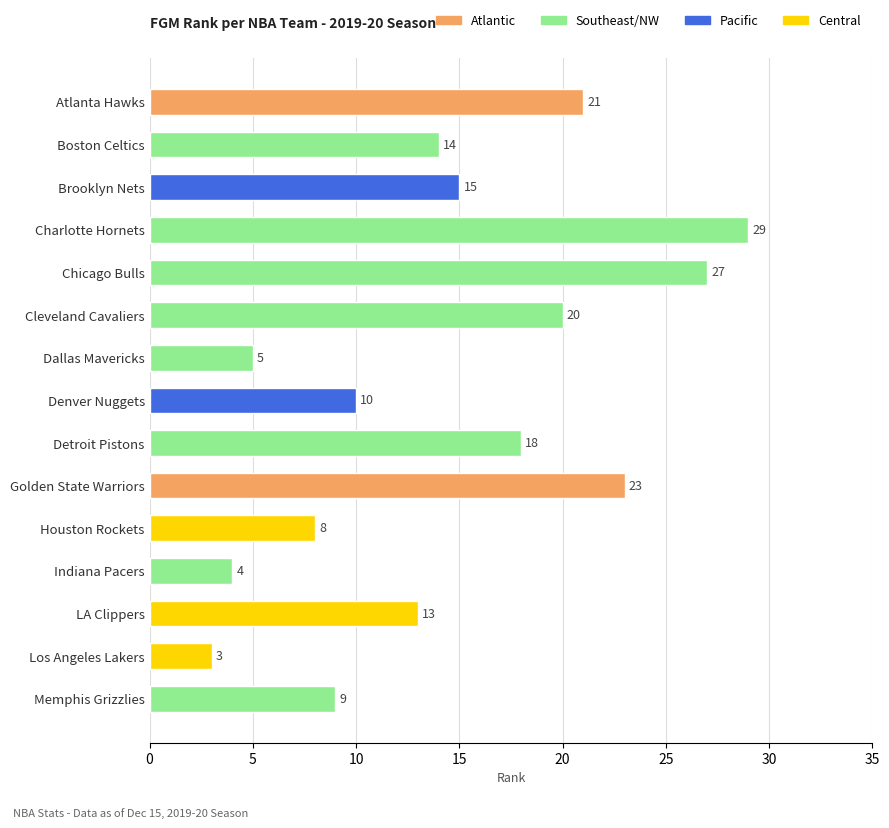

Reading top to bottom, transcribe all the data shown in this chart.

21	14	15	29	27	20	5	10	18	23	8	4	13	3	9